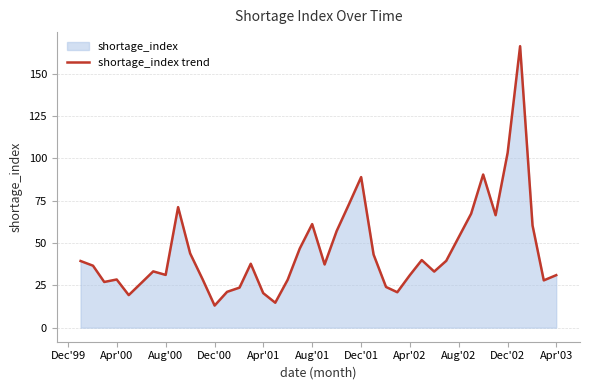

True or false: the data shows 5.7 at Dec'00.

False